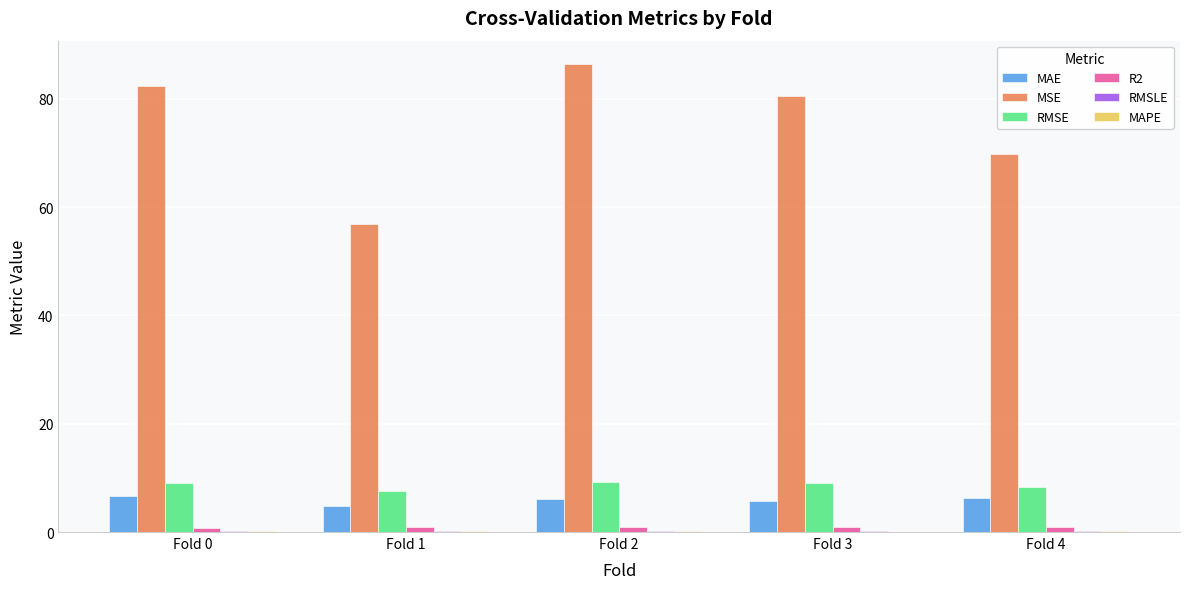

Between Fold 2 and Fold 4, which series saw the biggest shift?

MSE